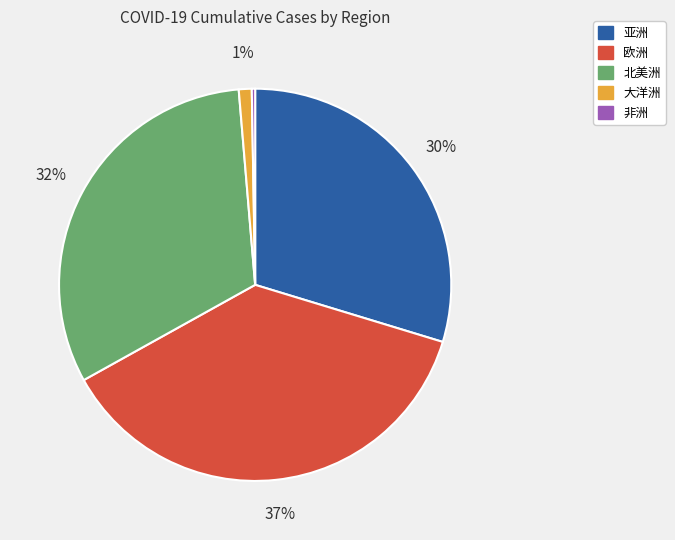

Does any single category account for the majority?

No